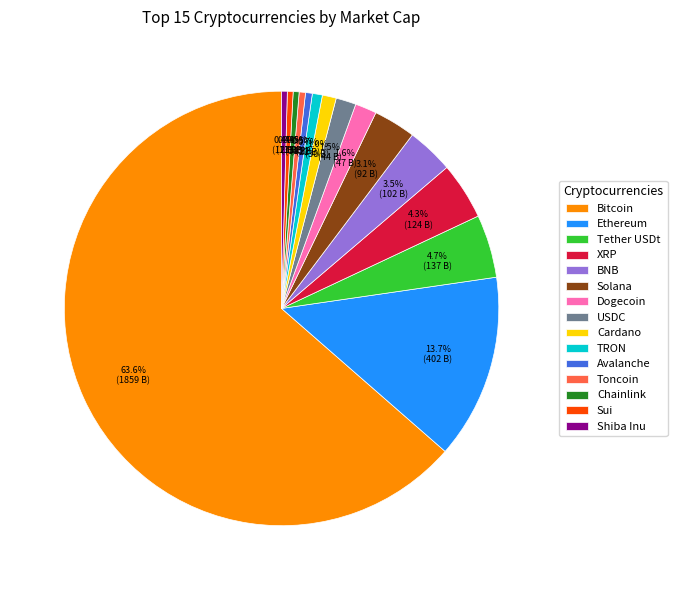

What percentage is the Bitcoin slice, to the nearest percent?

64%